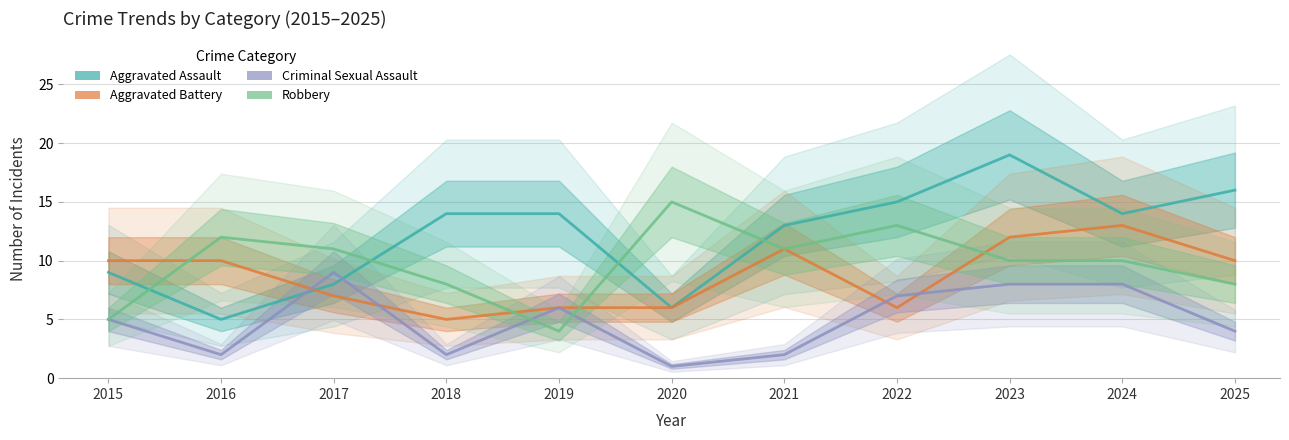

Which series has the largest total across all categories?

Aggravated Assault